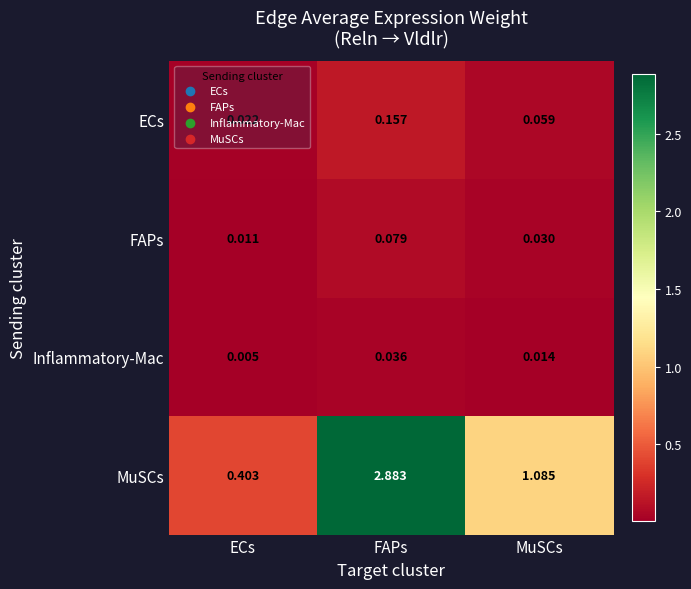

What is the total value across all series at FAPs?

3.2